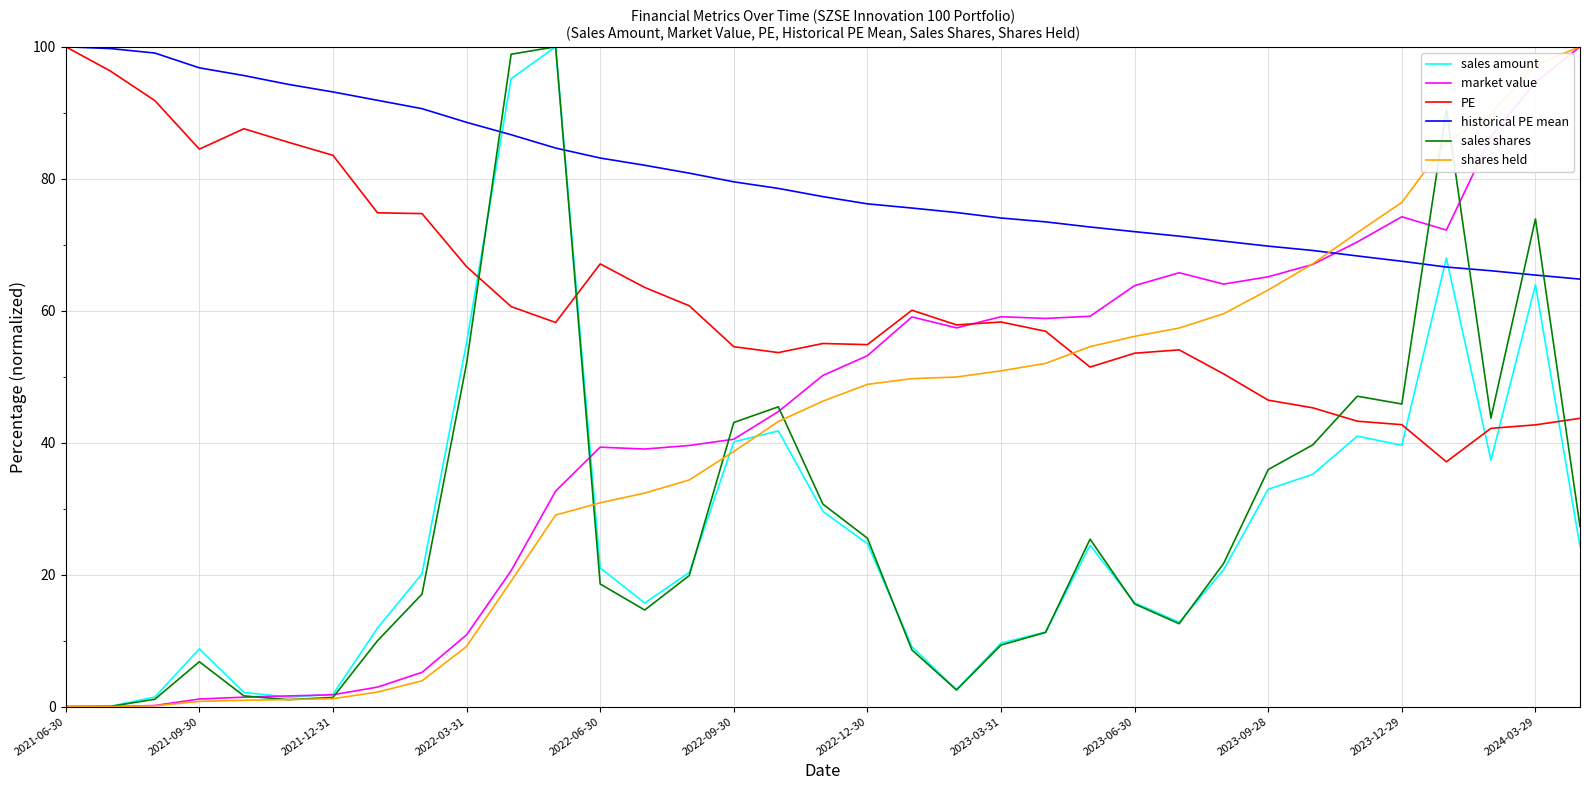

What is the highest value of the historical PE mean series?

100.0